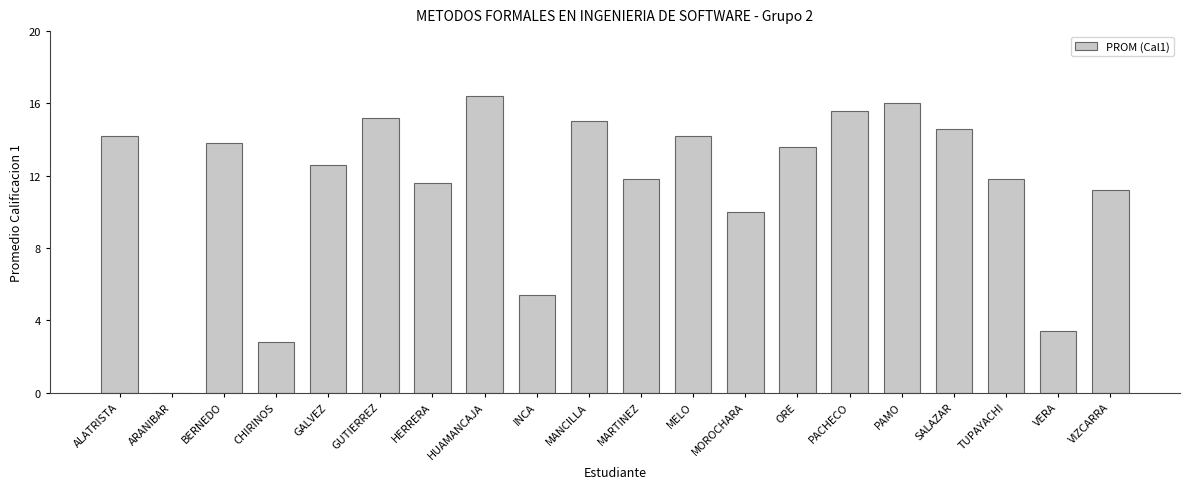

What is the sum of all values?

229.2